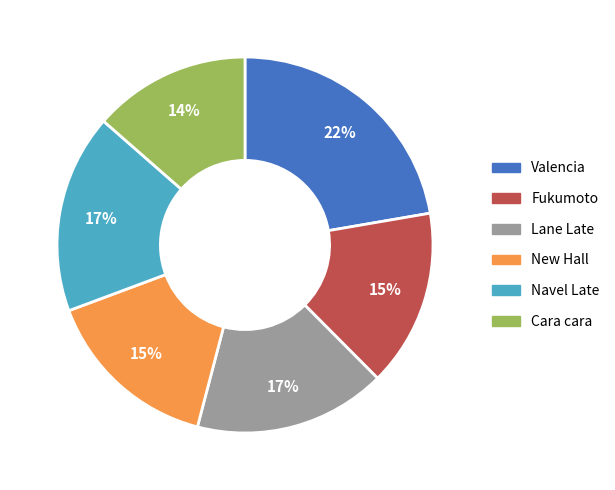

To the nearest percent, what is the average slice percentage?

17%